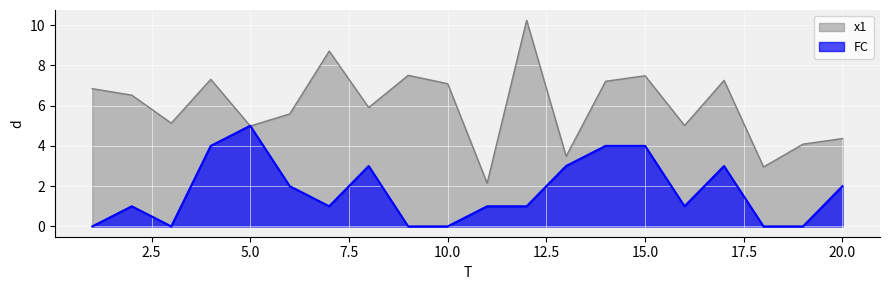

Count the FC values in the range 0 to 3.

16